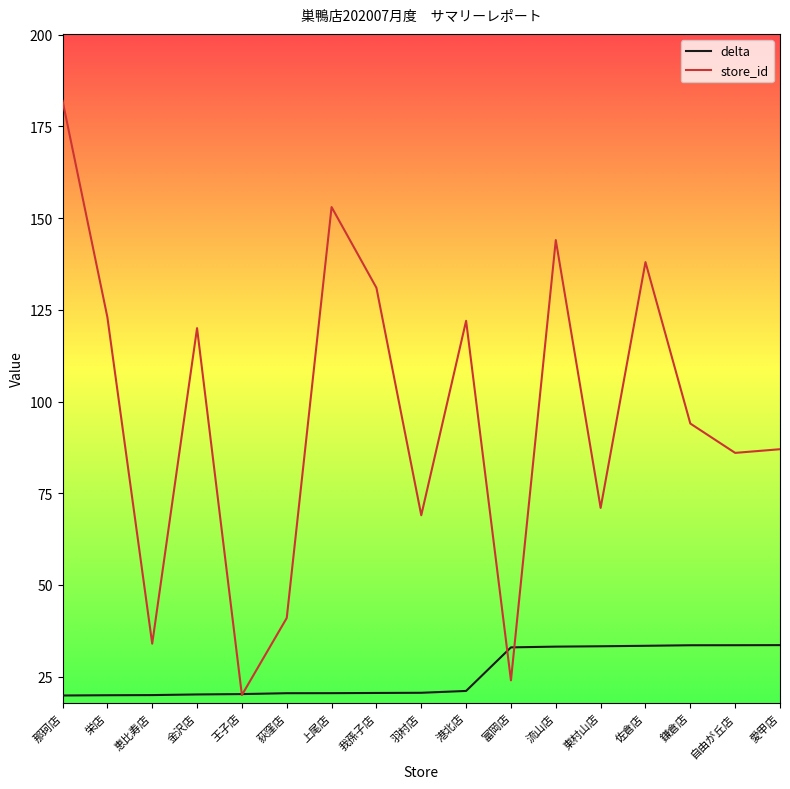

Which series has the largest total across all categories?

store_id